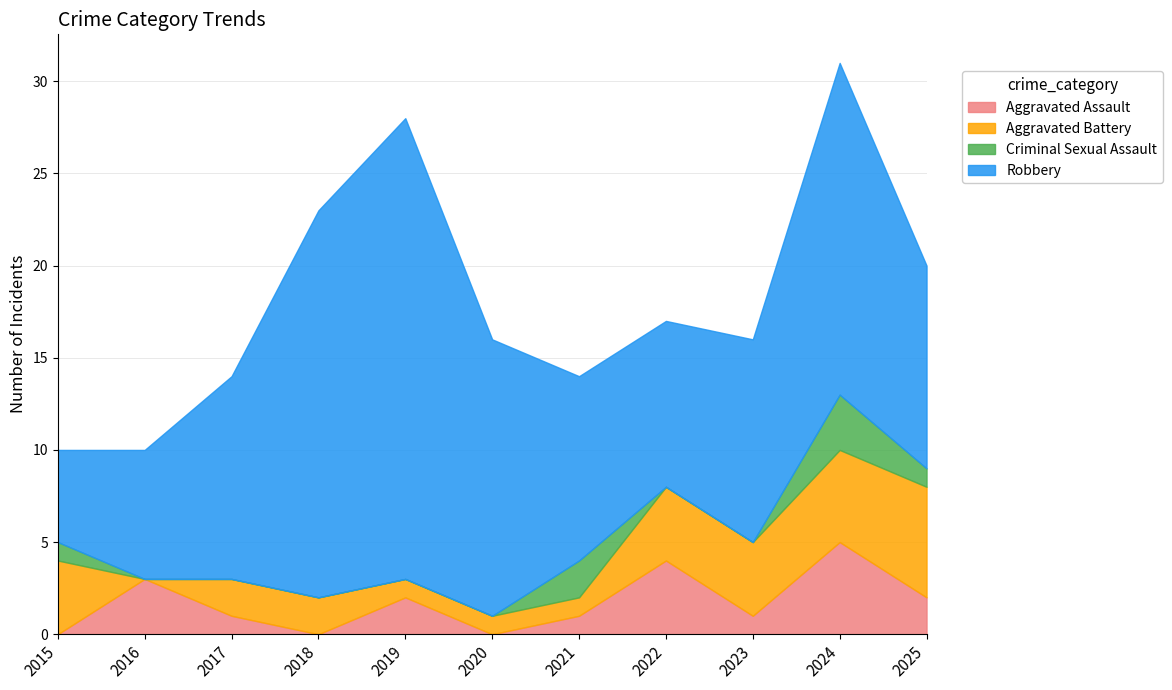

Reading left to right, list all the values displayed in this chart.

Aggravated Assault: 2015=0	2016=3	2017=1	2018=0	2019=2	2020=0	2021=1	2022=4	2023=1	2024=5	2025=2
Aggravated Battery: 2015=4	2016=0	2017=2	2018=2	2019=1	2020=1	2021=1	2022=4	2023=4	2024=5	2025=6
Criminal Sexual Assault: 2015=1	2016=0	2017=0	2018=0	2019=0	2020=0	2021=2	2022=0	2023=0	2024=3	2025=1
Robbery: 2015=5	2016=7	2017=11	2018=21	2019=25	2020=15	2021=10	2022=9	2023=11	2024=18	2025=11